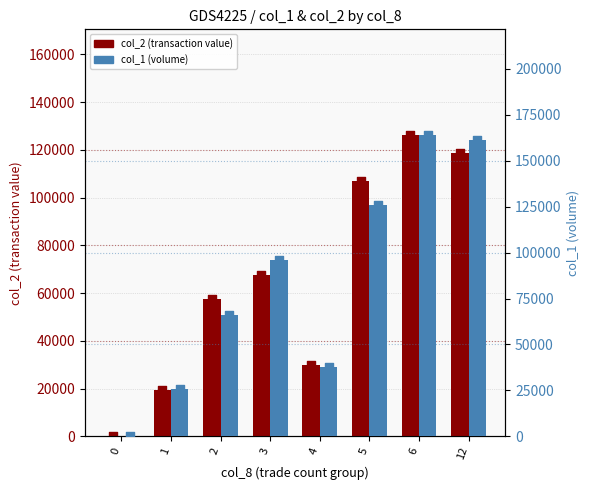

Is the value of col_1 at 3 greater than the value of col_2 at 3?

Yes